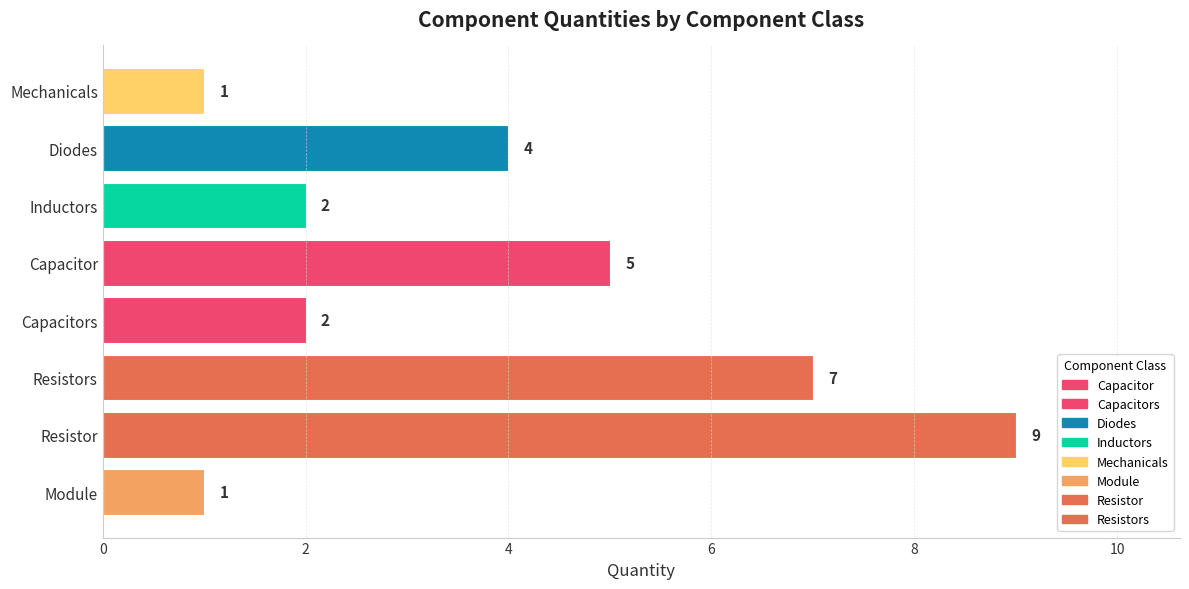

What is the average value?

4